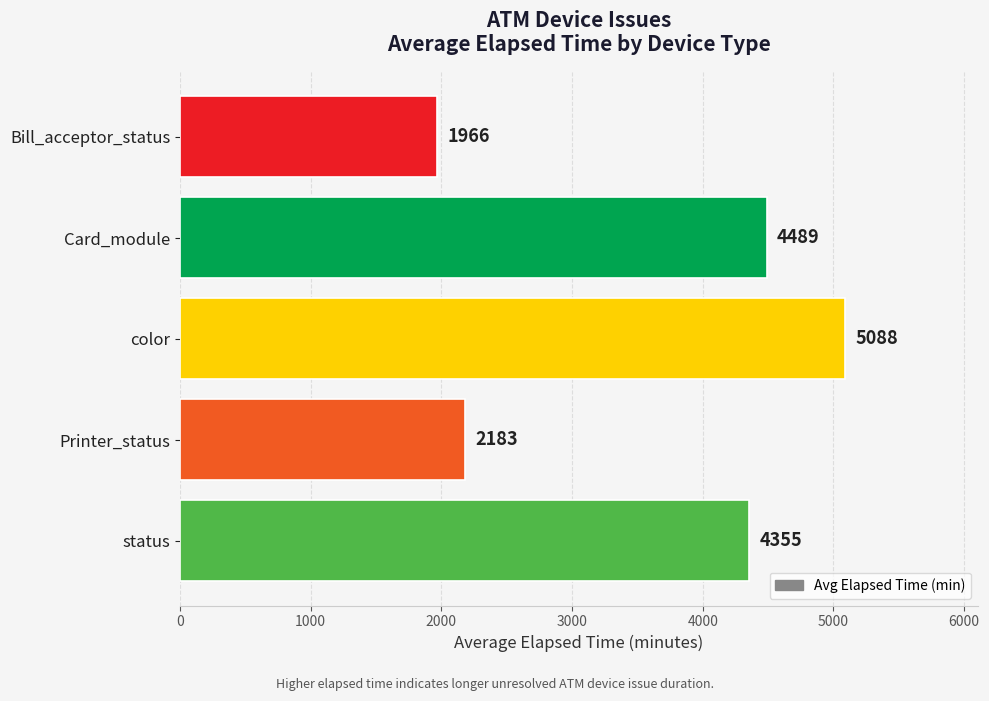

What is the difference between the second highest and second lowest values?

2306